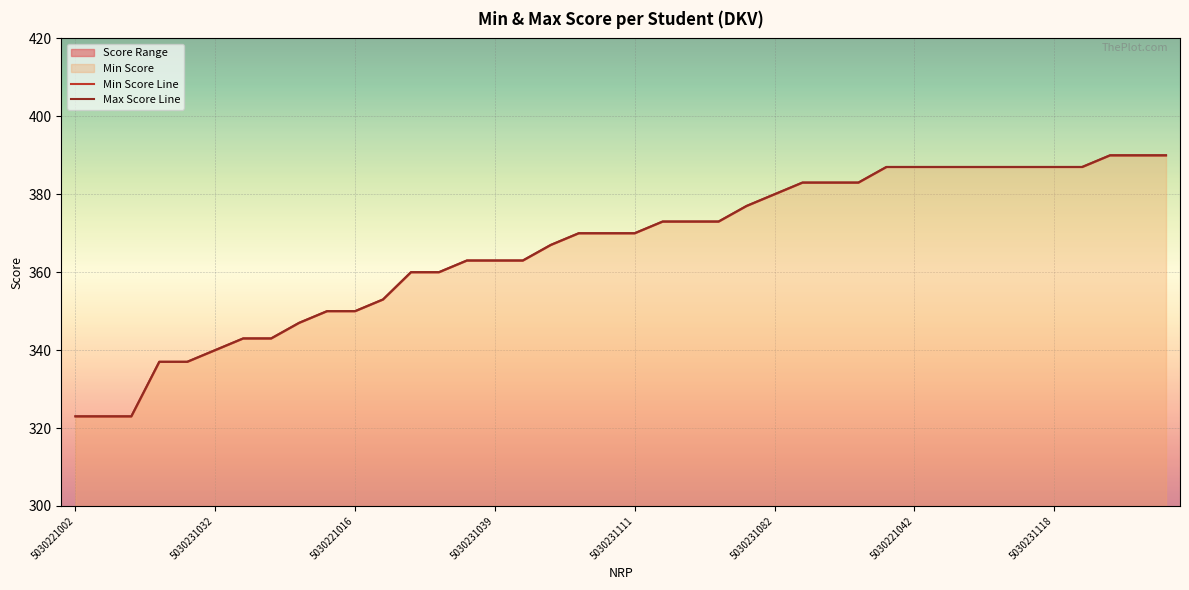

How many categories are shown in the chart?

40